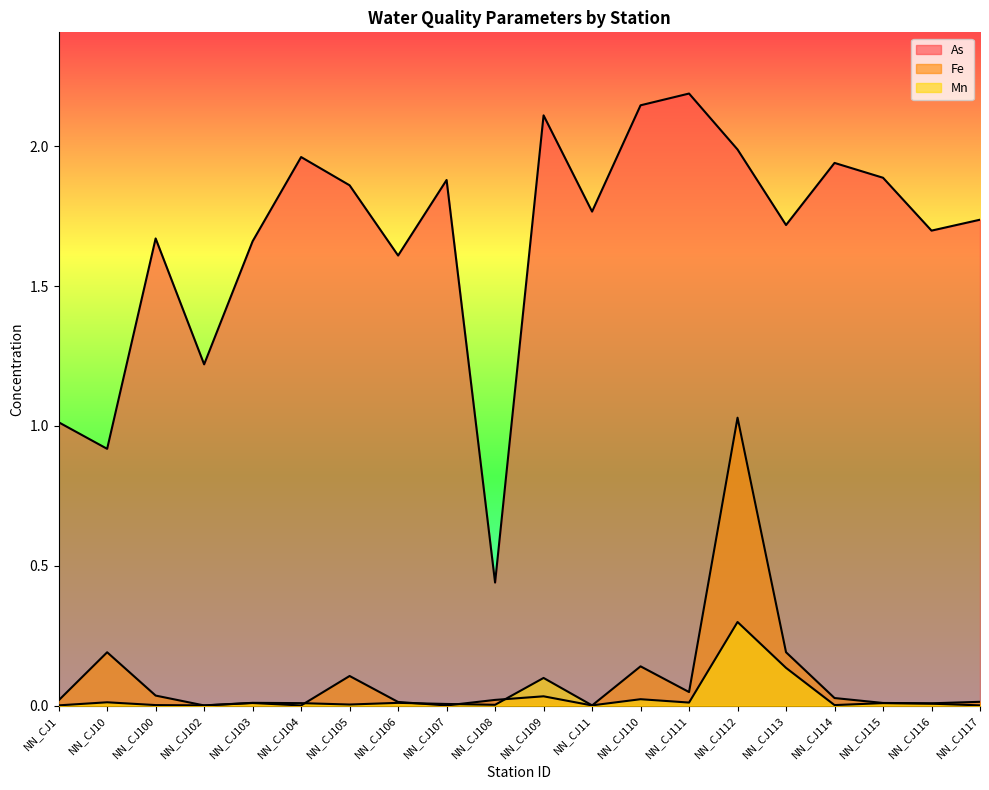

What is the total value across all series at NN_CJ106?

1.6